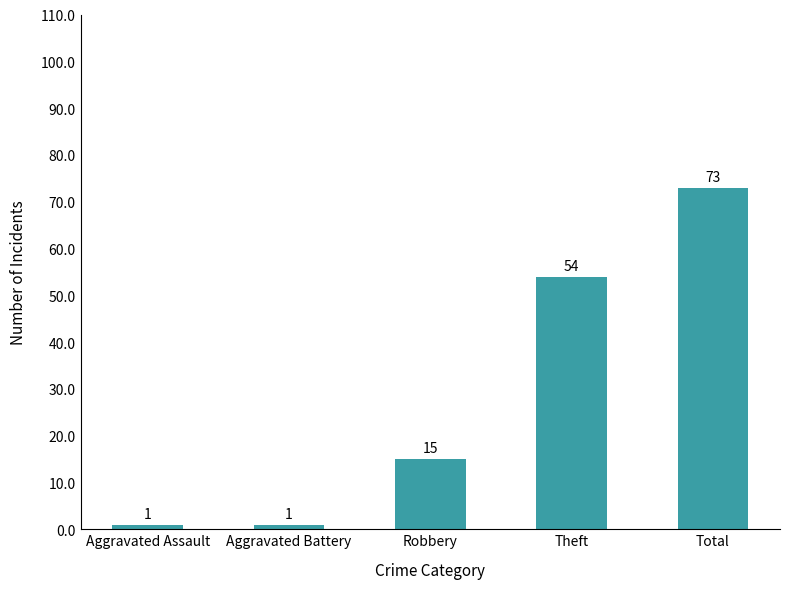

Between Robbery and Aggravated Assault, which is larger?

Robbery